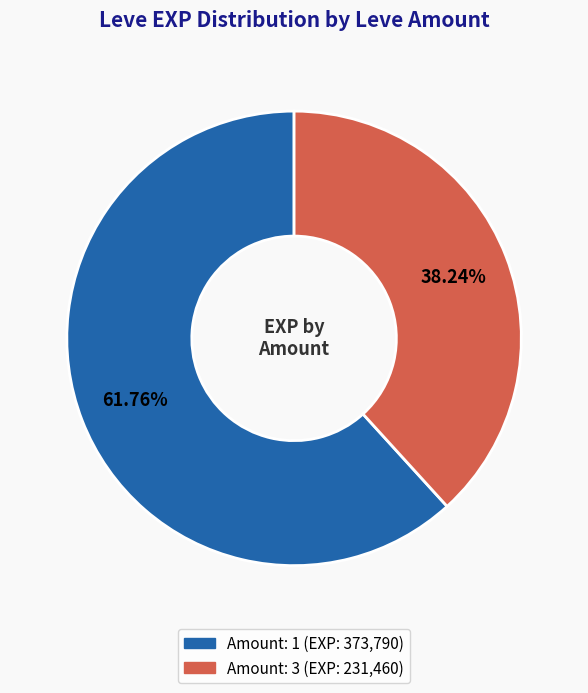

To the nearest percent, what is the average slice percentage?

50%